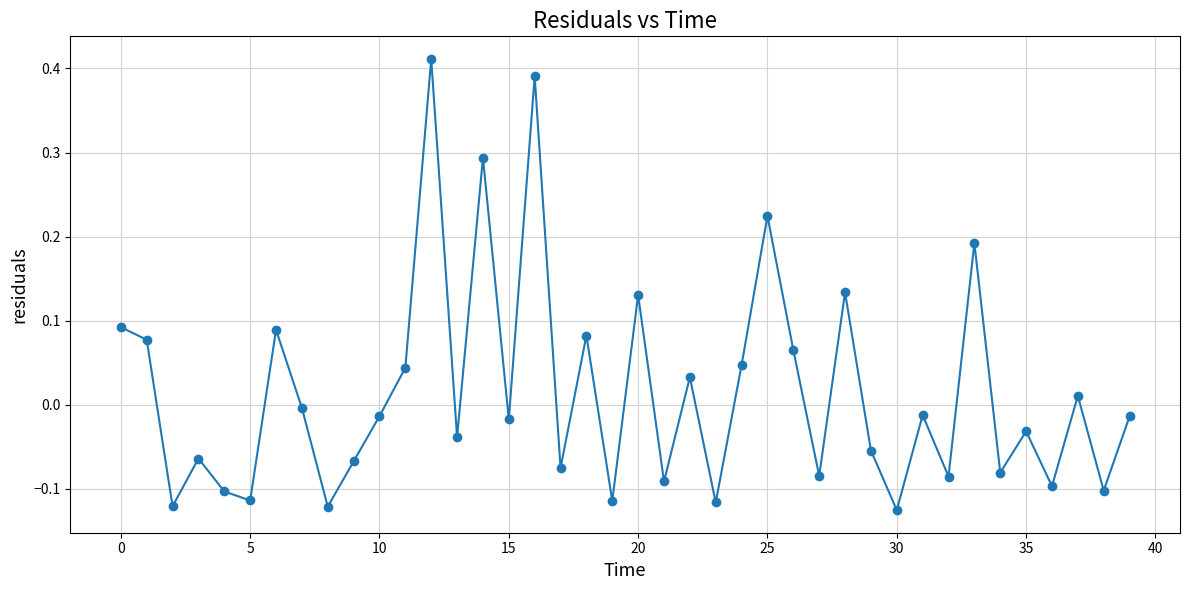

True or false: there are more than 2 points higher than both neighbors.

True